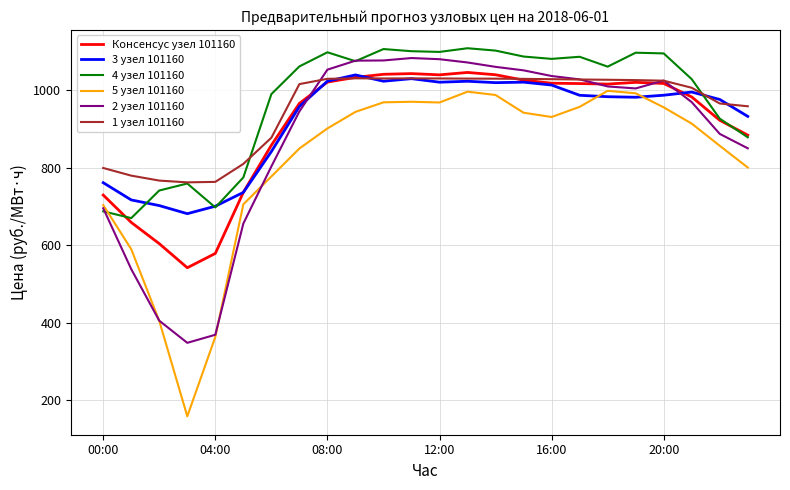

Which series has the widest spread of values?

5 узел 101160